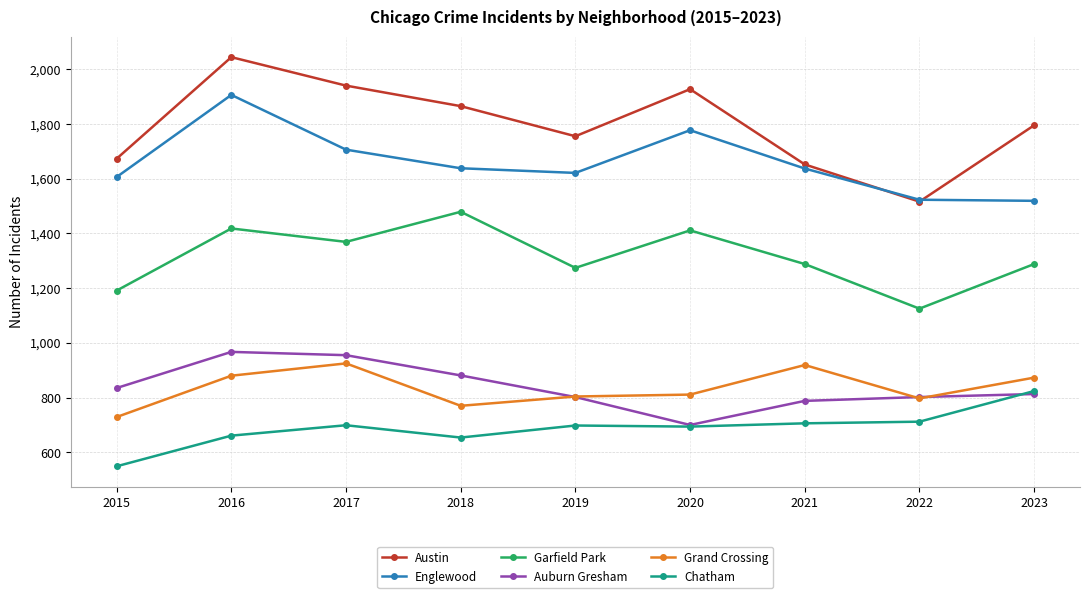

What is the lowest value of the Auburn Gresham series?

700